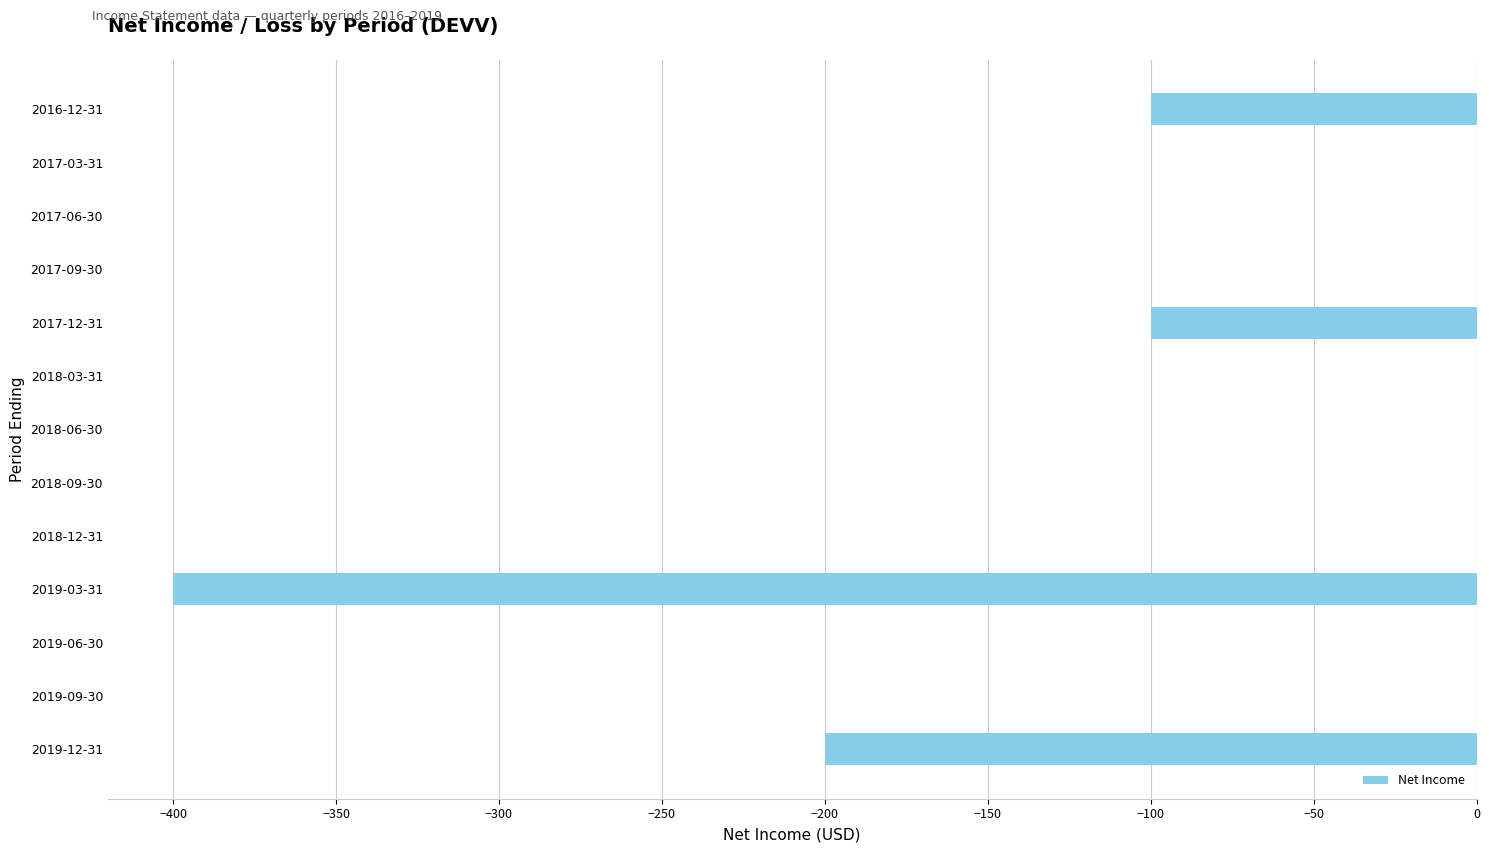

Reading bottom to top, list all the values displayed in this chart.

2019-12-31=-200	2019-09-30=0	2019-06-30=0	2019-03-31=-400	2018-12-31=0	2018-09-30=0	2018-06-30=0	2018-03-31=0	2017-12-31=-100	2017-09-30=0	2017-06-30=0	2017-03-31=0	2016-12-31=-100